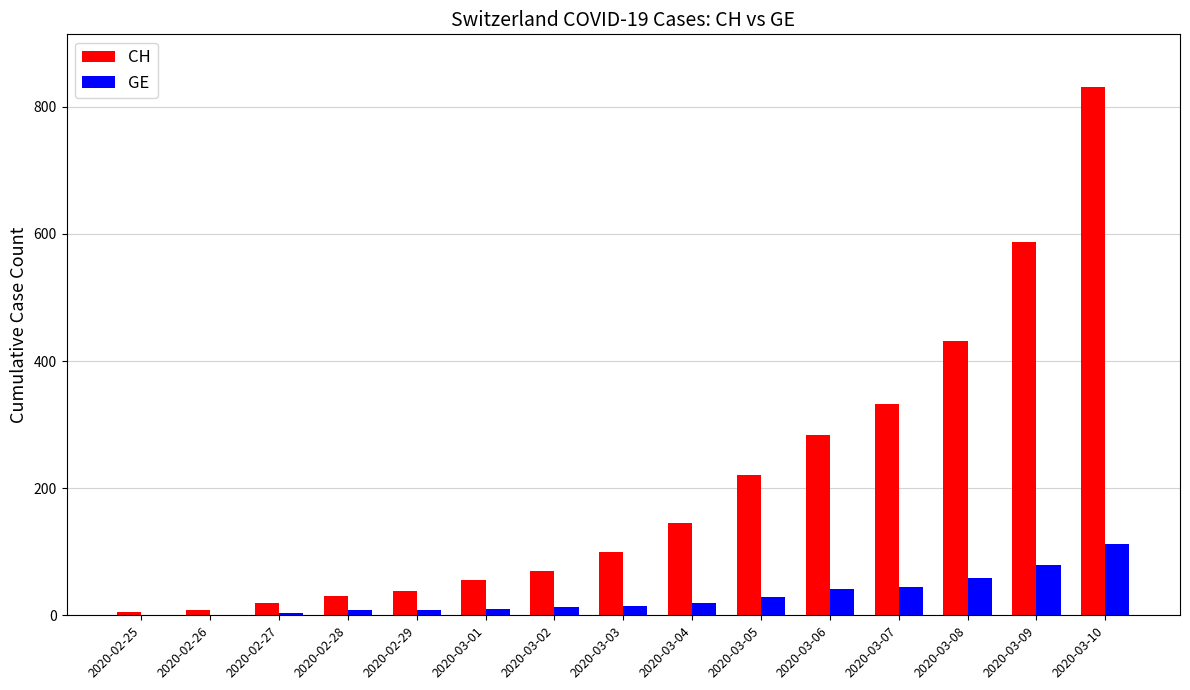

Between 2020-03-01 and 2020-03-10, which series saw the biggest shift?

CH